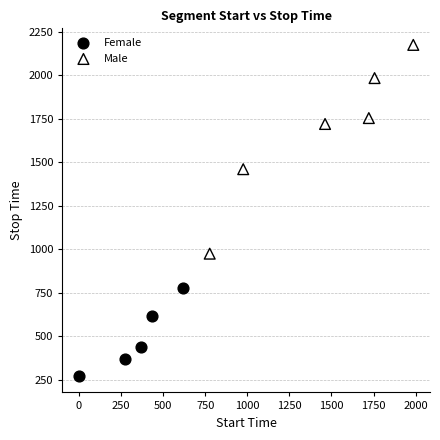

Which series reaches the maximum Y coordinate?

Male